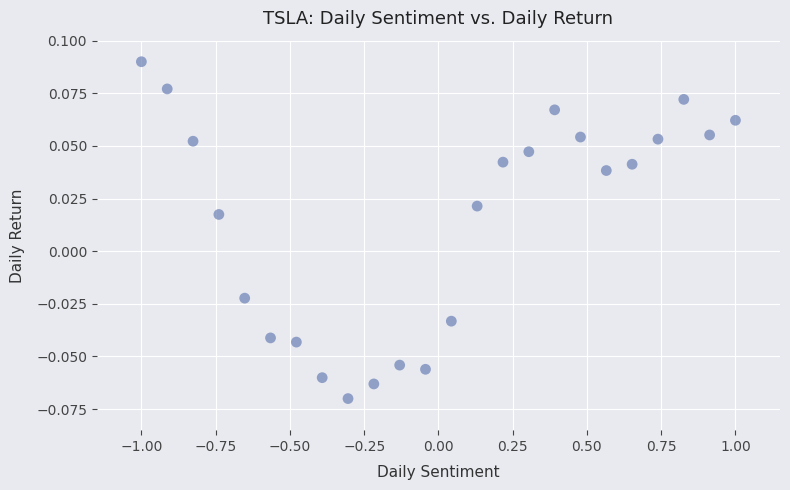

What is the range of X values (max minus min)?

2.0